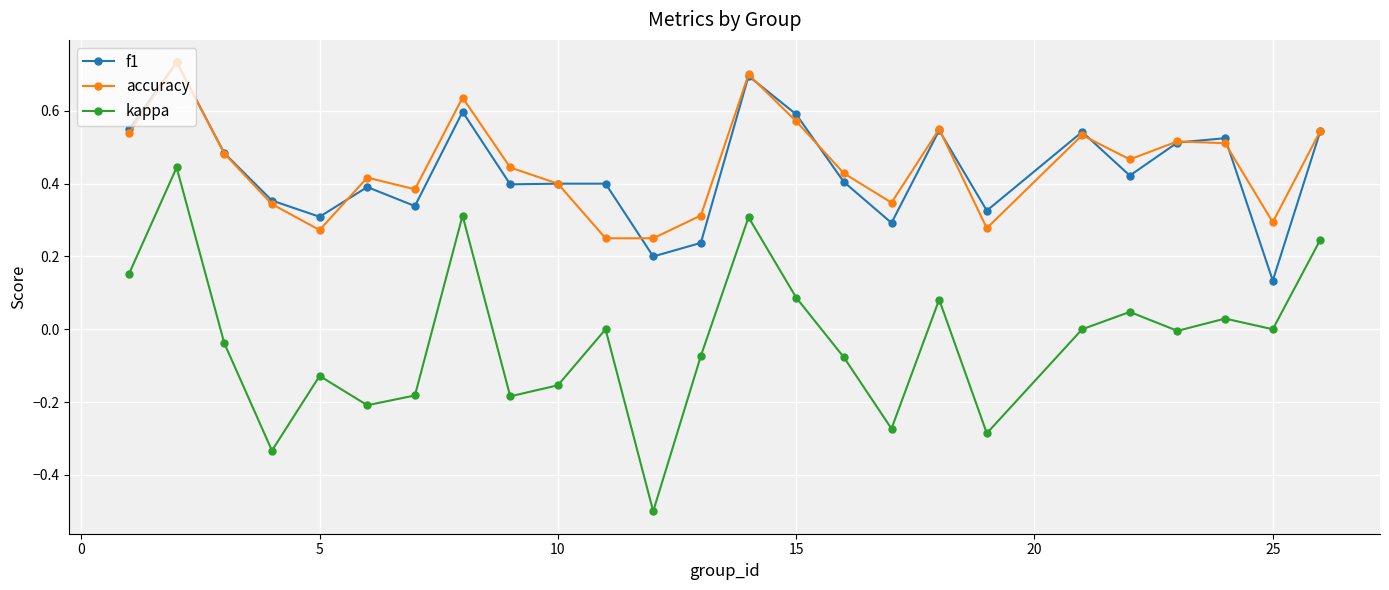

True or false: accuracy and kappa intersect in this chart.

False